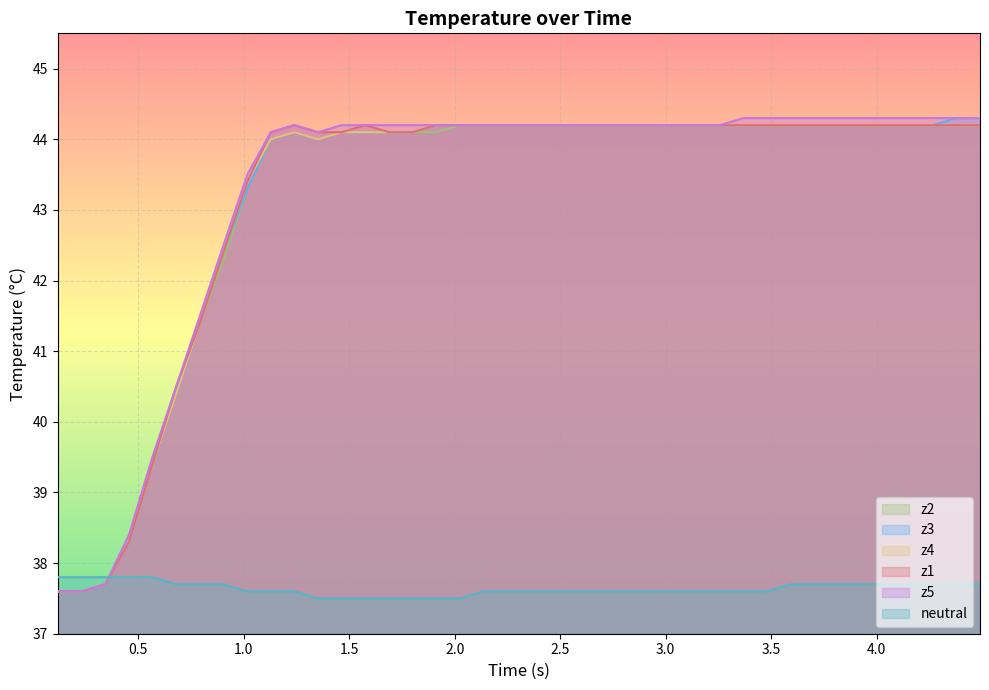

After their last crossing, which series has the higher values: neutral or z3?

z3